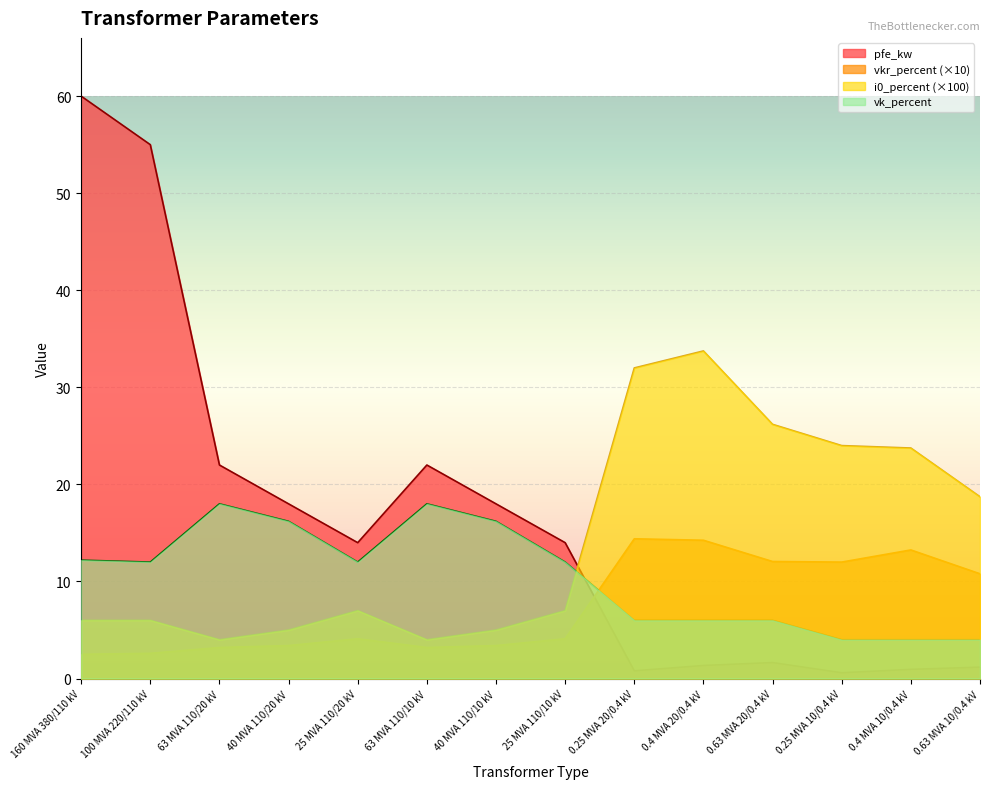

In i0_percent, how many points are higher than both neighbors (excluding endpoints)?

2